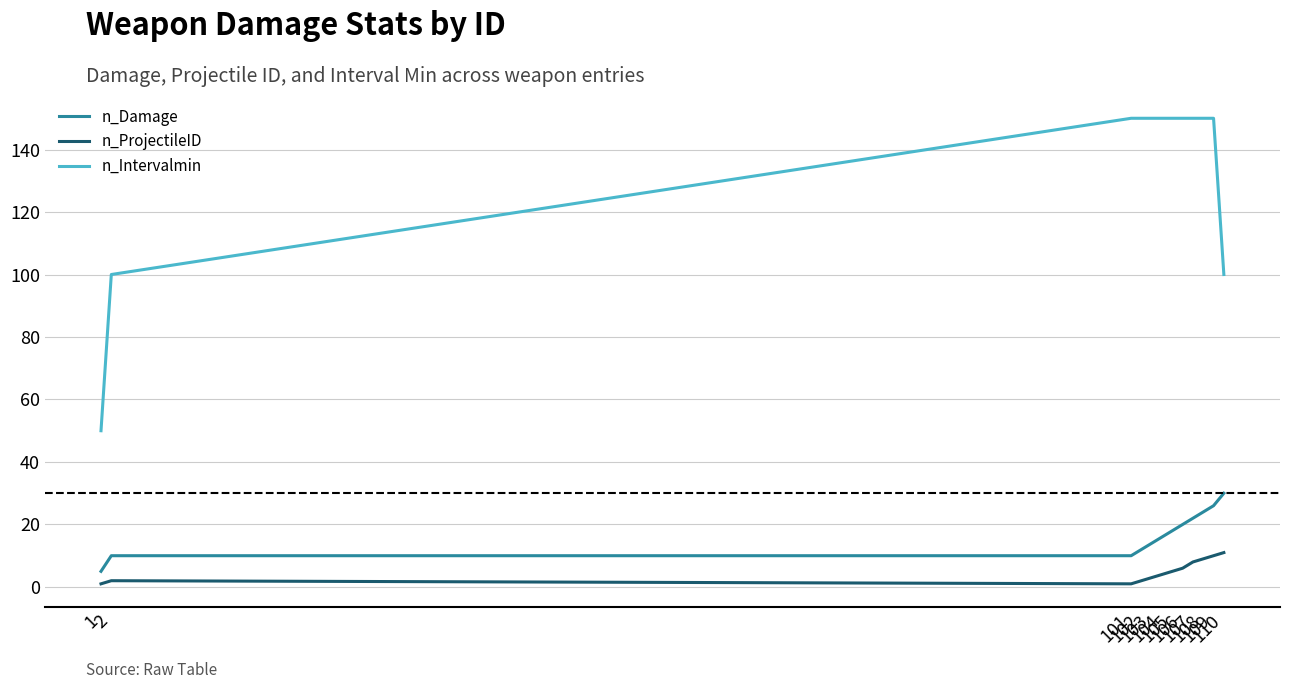

True or false: n_ProjectileID and n_Damage cross at least once.

False